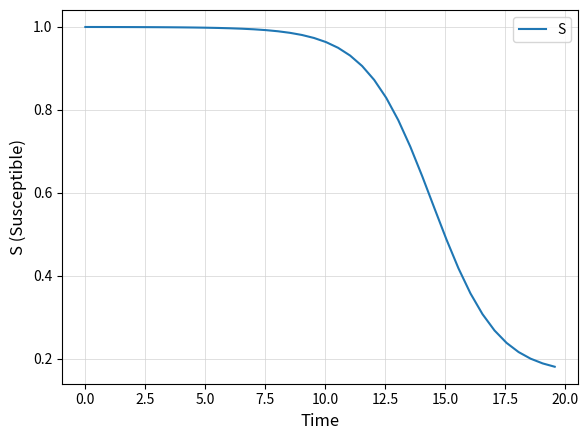

Is this an area chart (filled region under the line)?

No